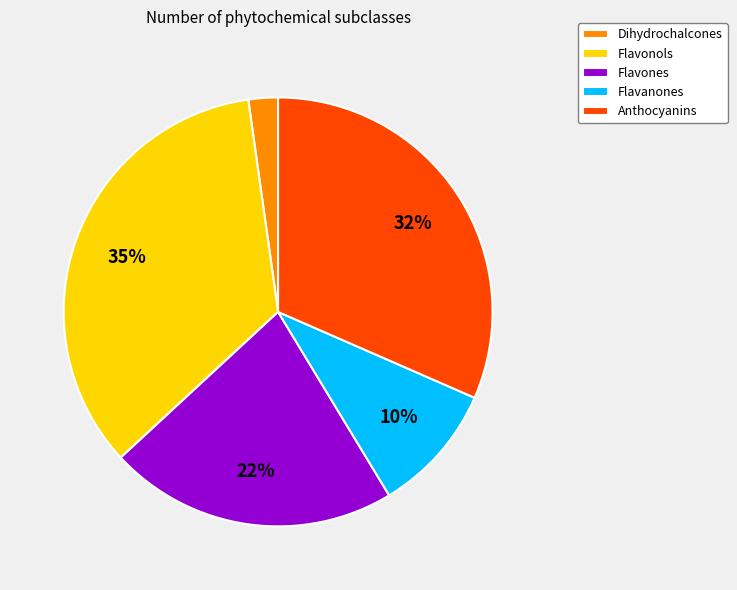

Is the sum of Flavanones and Flavonols greater than half?

No